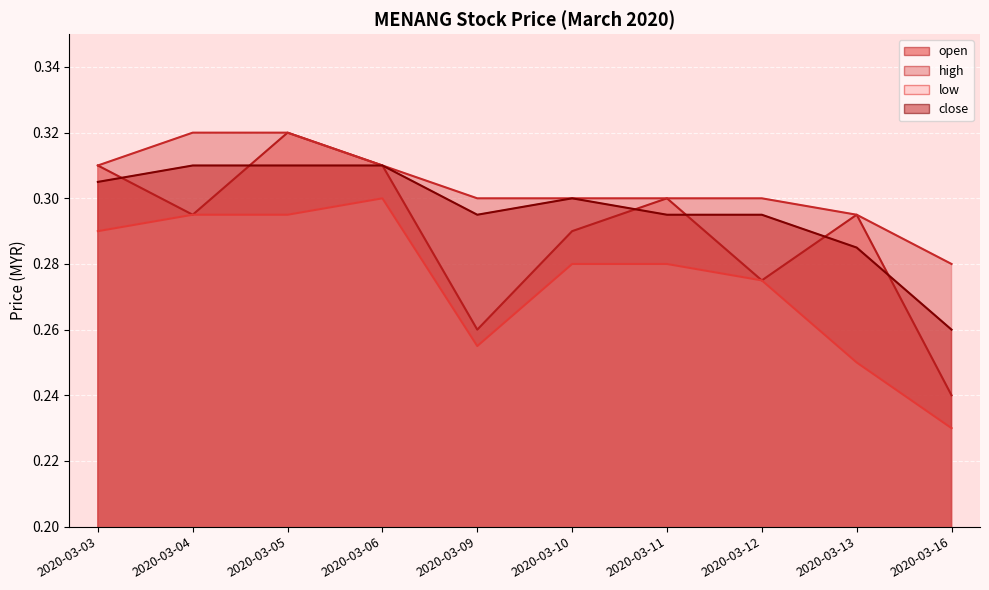

Which series has the largest total across all categories?

high